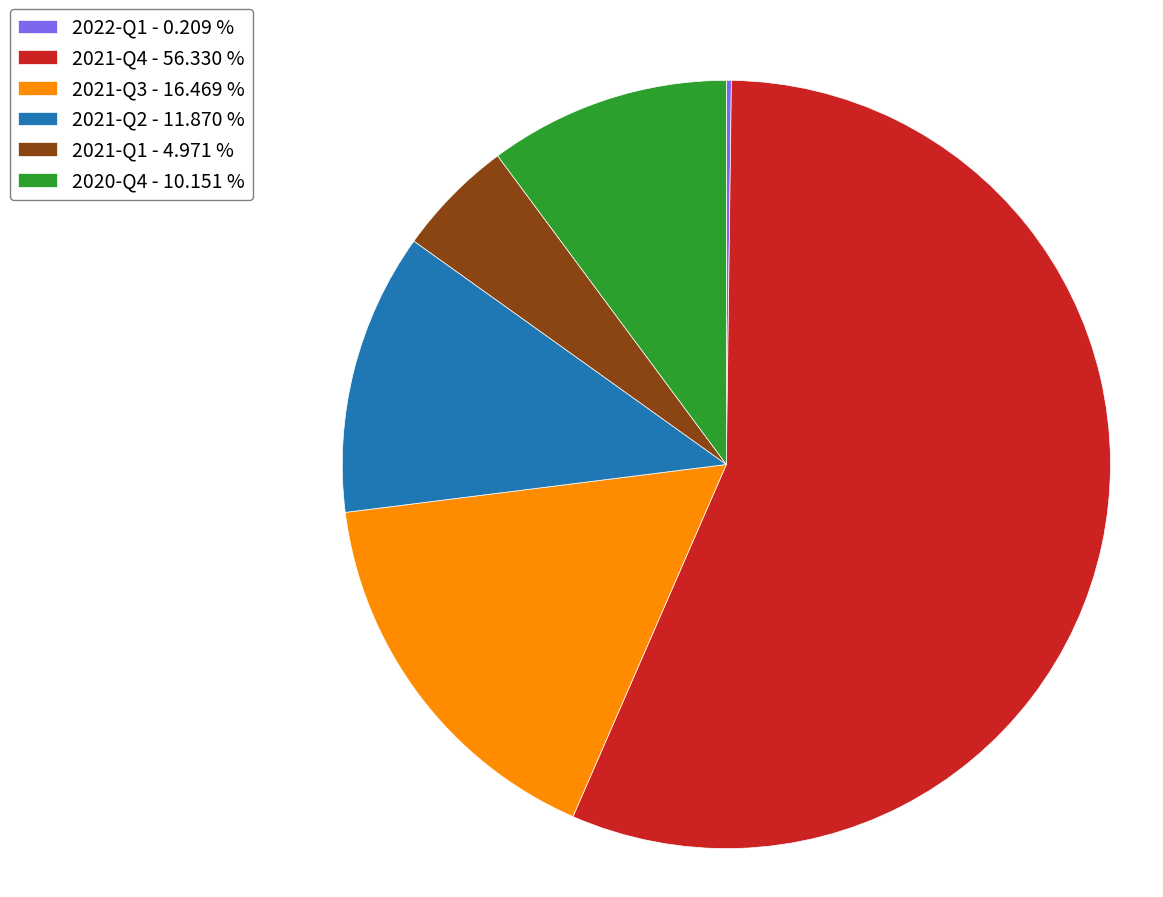

What is the ratio of the value at 2021-Q3 - 16.469 % to the value at 2021-Q4 - 56.330 %?

0.3